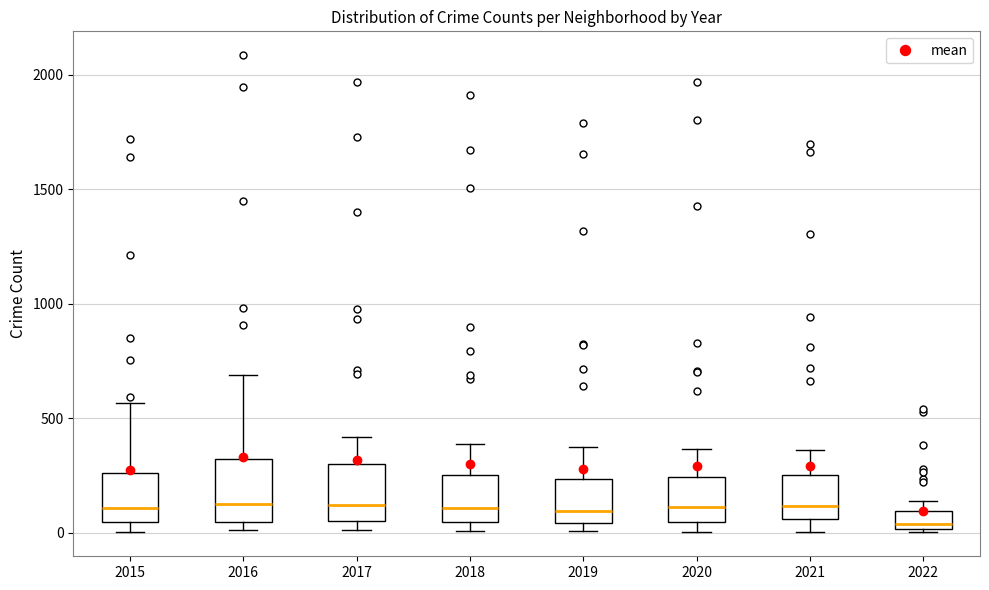

Which box has the lowest median line?

2022